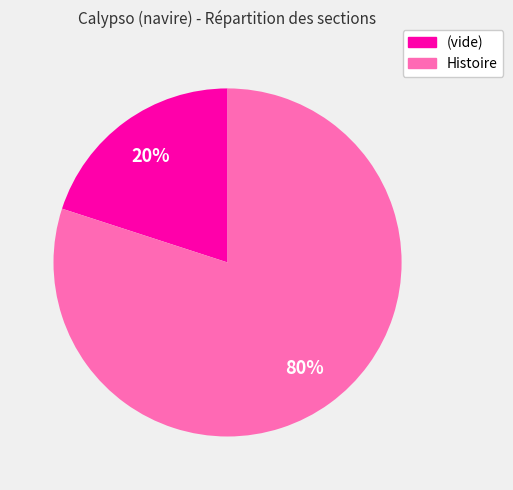

Does Histoire account for over 50% of the chart?

Yes